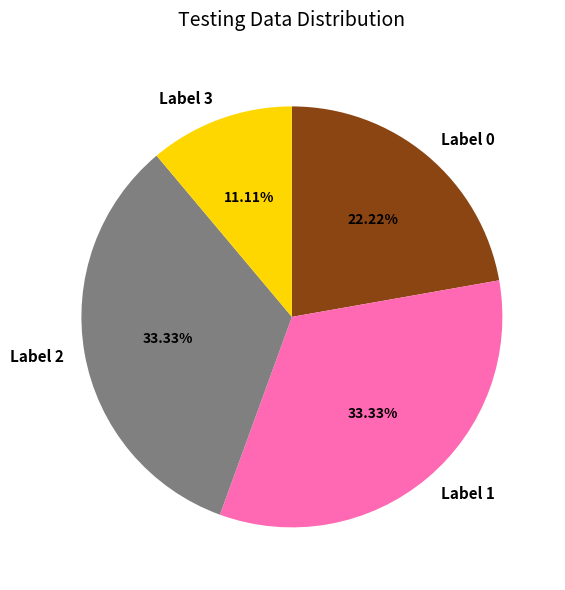

Does any single category account for the majority?

No